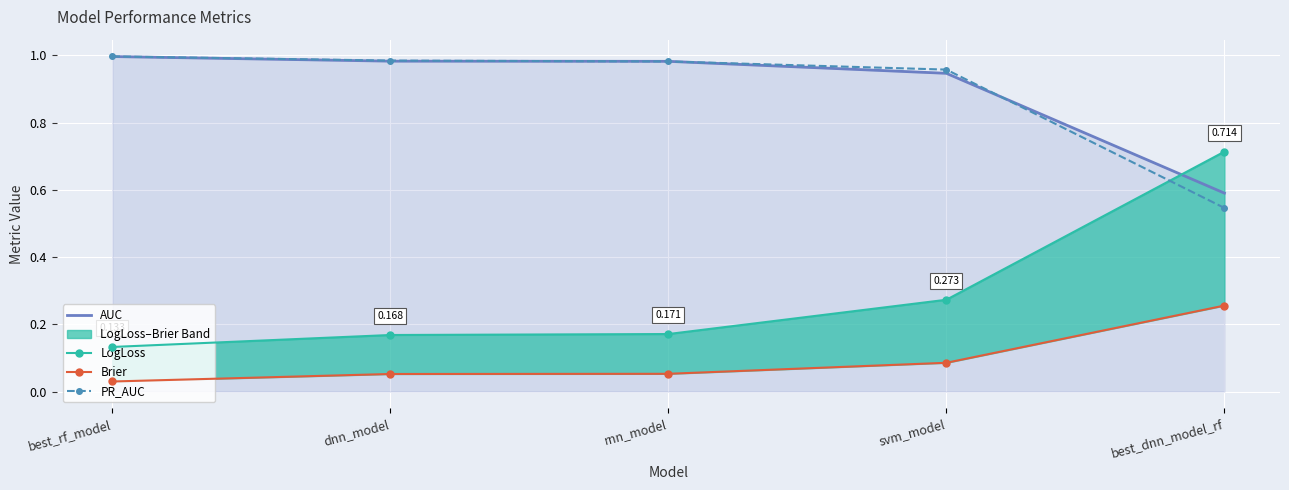

Between best_rf_model and dnn_model, which series saw the biggest shift?

LogLoss